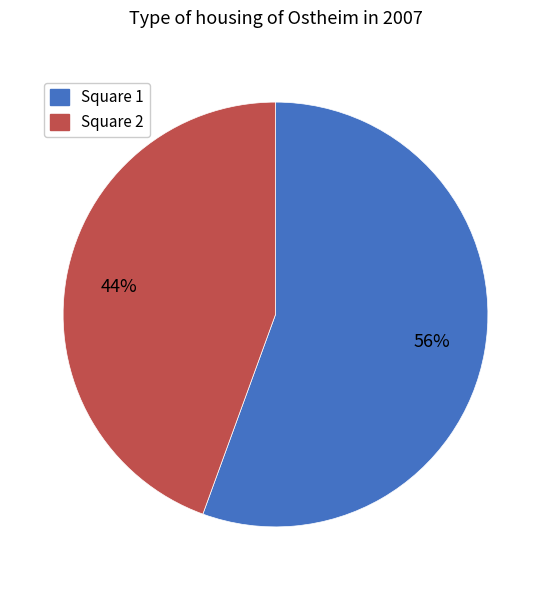

True or false: Square 2 accounts for 44% of the total.

True